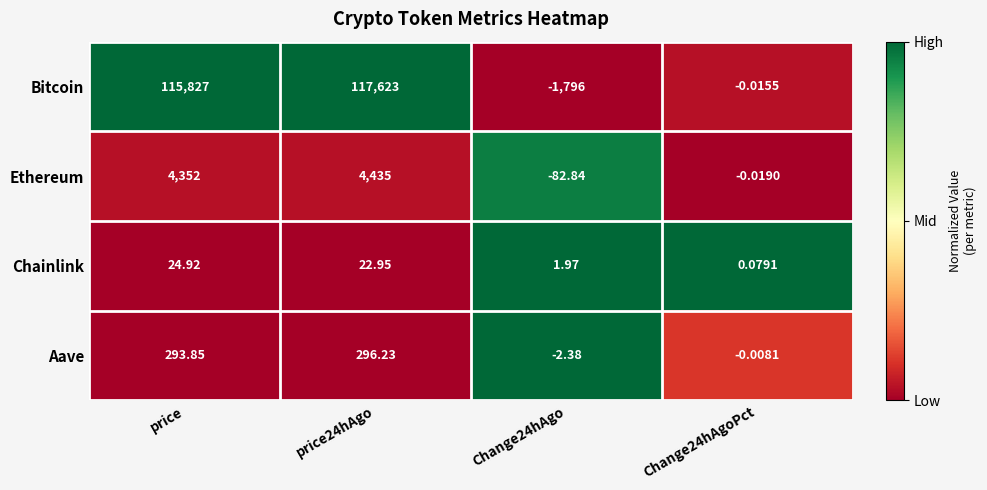

Rank the series by their maximum value, from highest to lowest.

Bitcoin, Ethereum, Aave, Chainlink